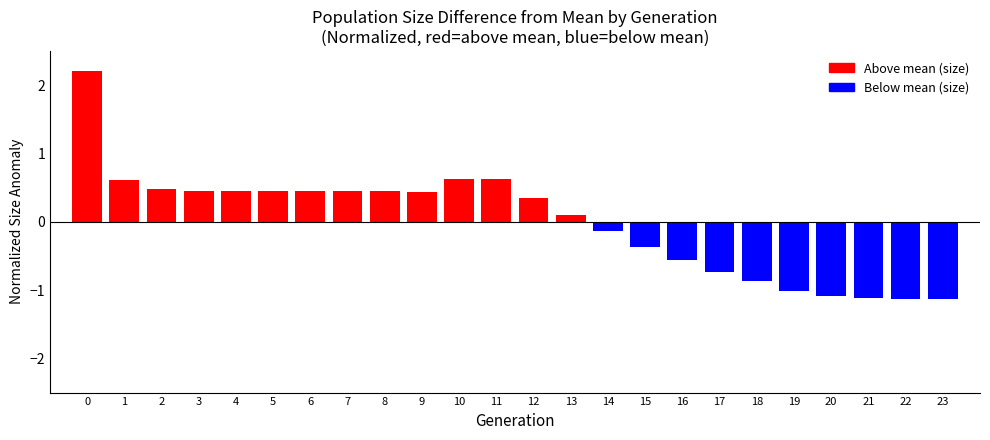

What is the smallest value displayed?

-1.1